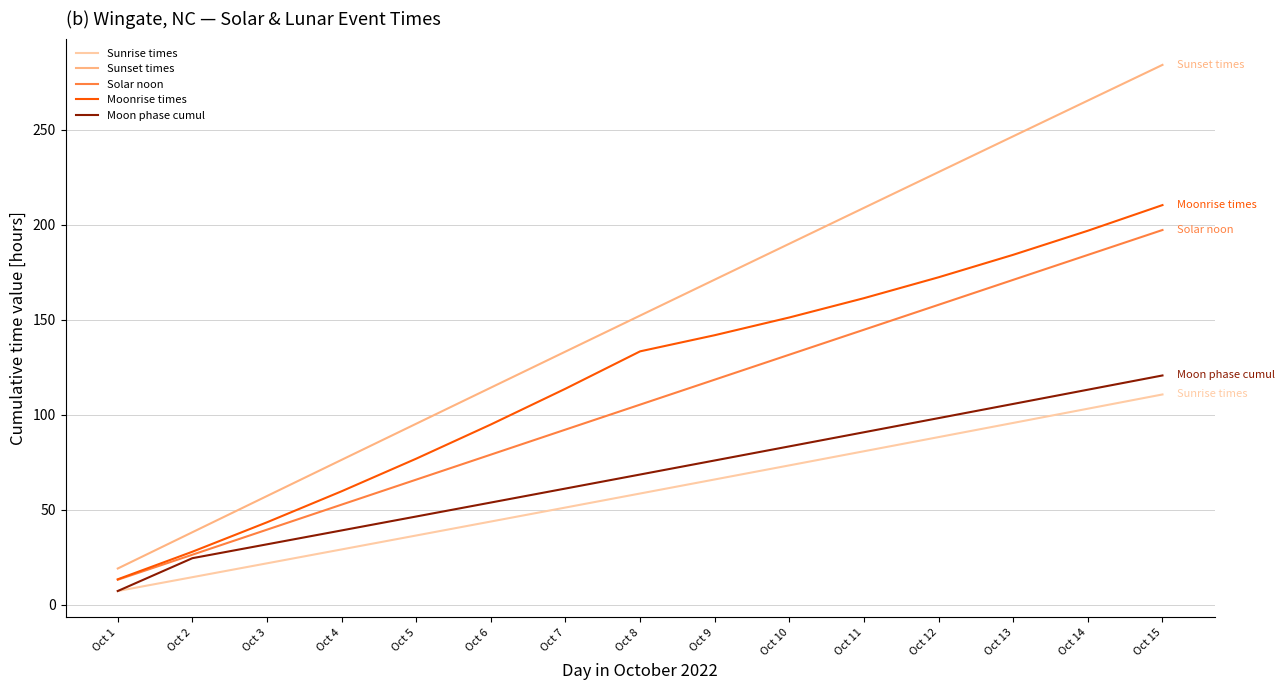

What is the spread (max minus min) of values at Oct 13?

150.9